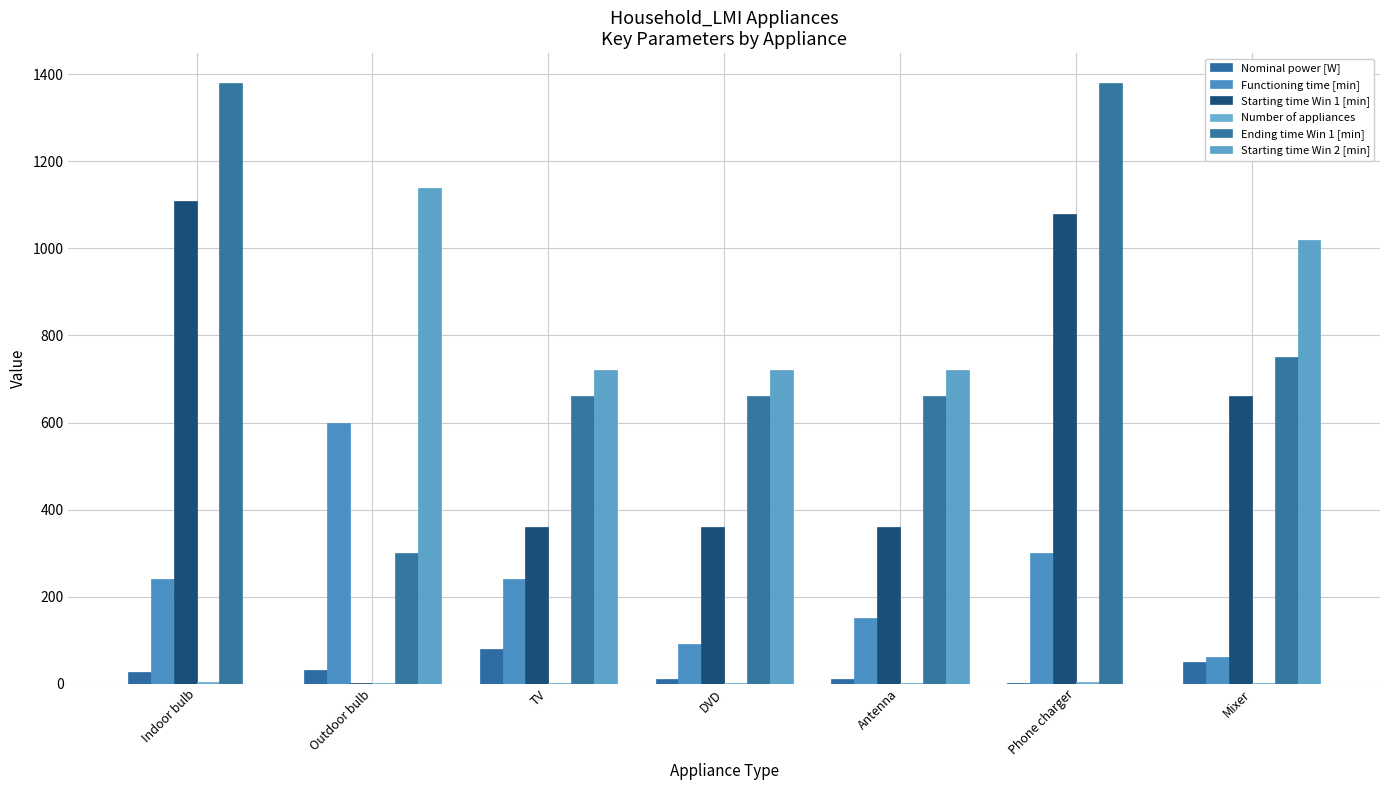

At which label does Starting time Win 1 [min] reach its minimum?

Outdoor bulb